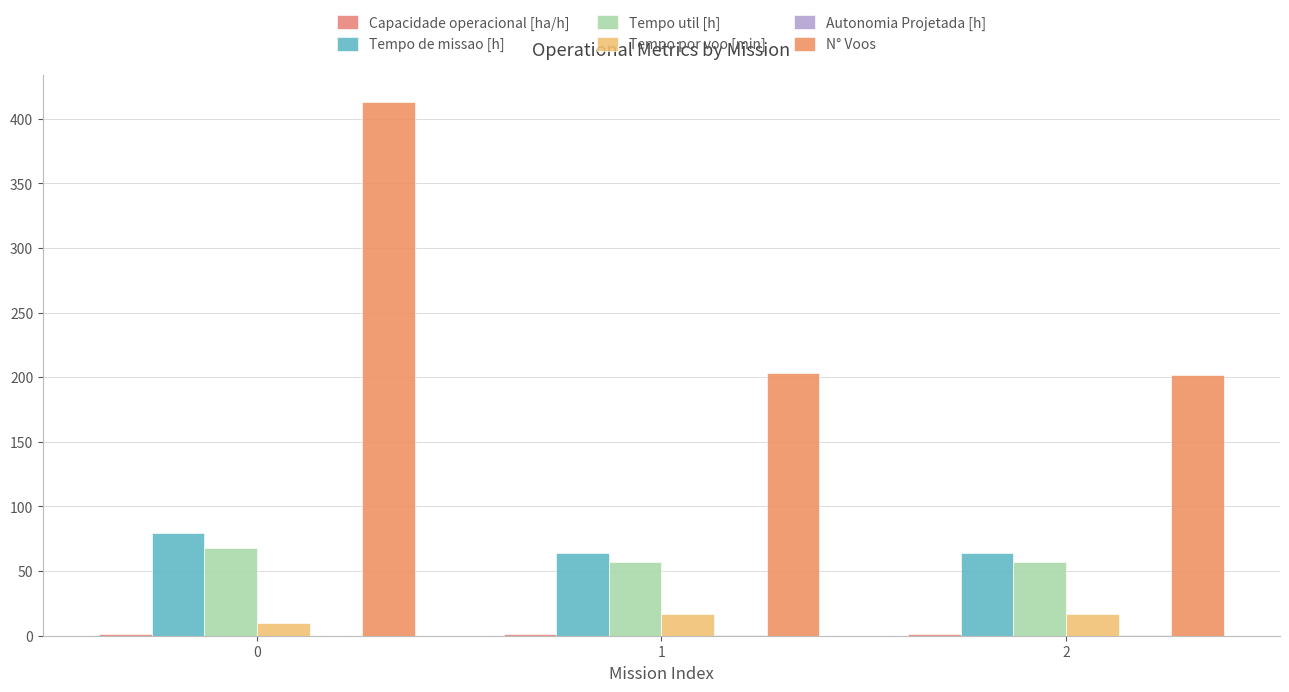

What is the average value of the Capacidade operacional [ha/h] series?

1.5